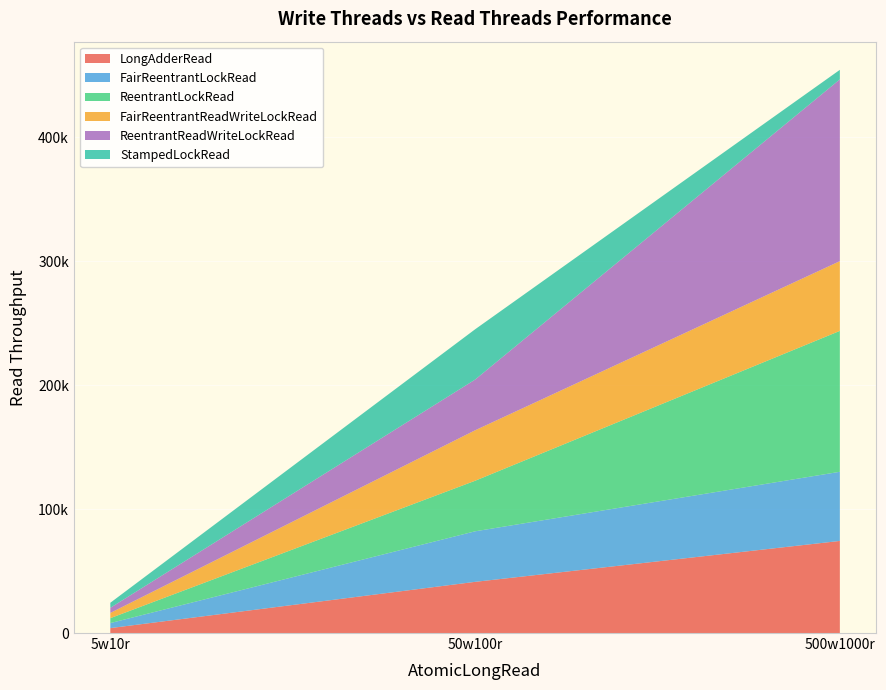

Reading left to right, list all the values displayed in this chart.

LongAdderRead: 3984.2	41304.5	74319.8
FairReentrantLockRead: 4043.6	40792.0	55809.0
ReentrantLockRead: 3980.8	40795.3	113722.4
FairReentrantReadWriteLockRead: 4221.4	40717.8	56281.3
ReentrantReadWriteLockRead: 4124.8	40916.9	146702.8
StampedLockRead: 4073.9	40594.7	7712.6